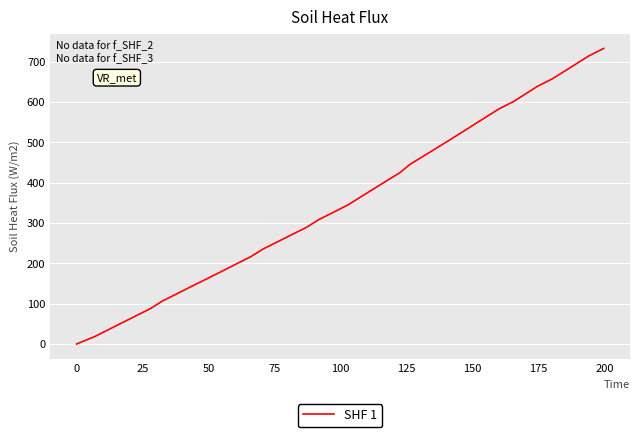

Does the chart display data point markers on the line(s)?

No